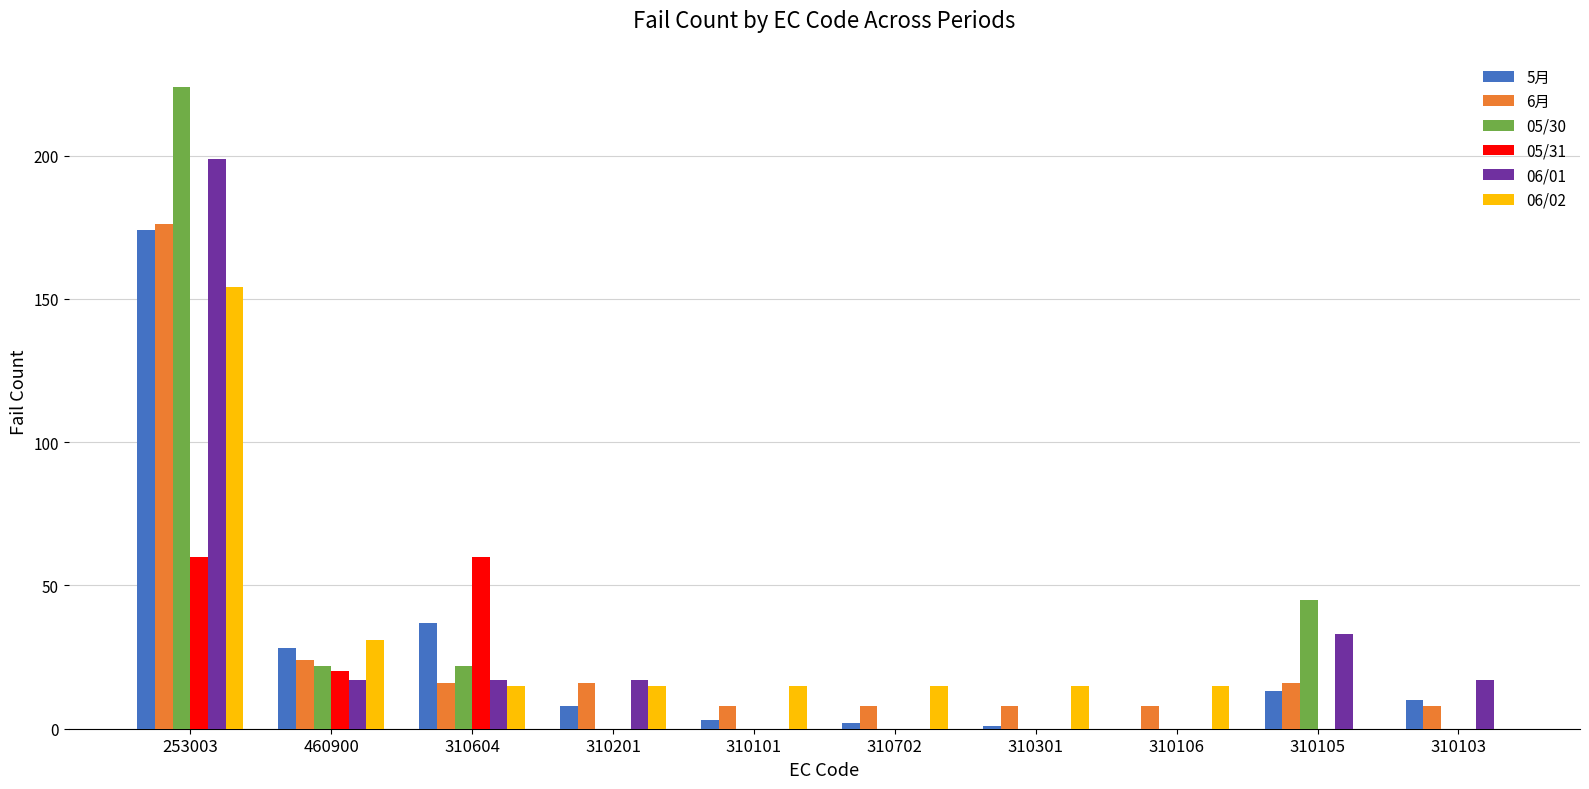

Are the bars horizontal?

No